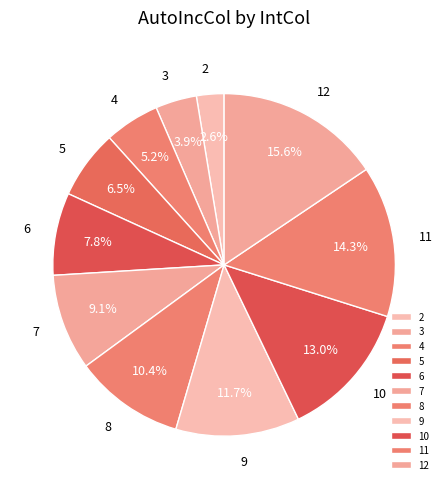

To the nearest percent, what is the difference between the largest and smallest slice percentages?

13%